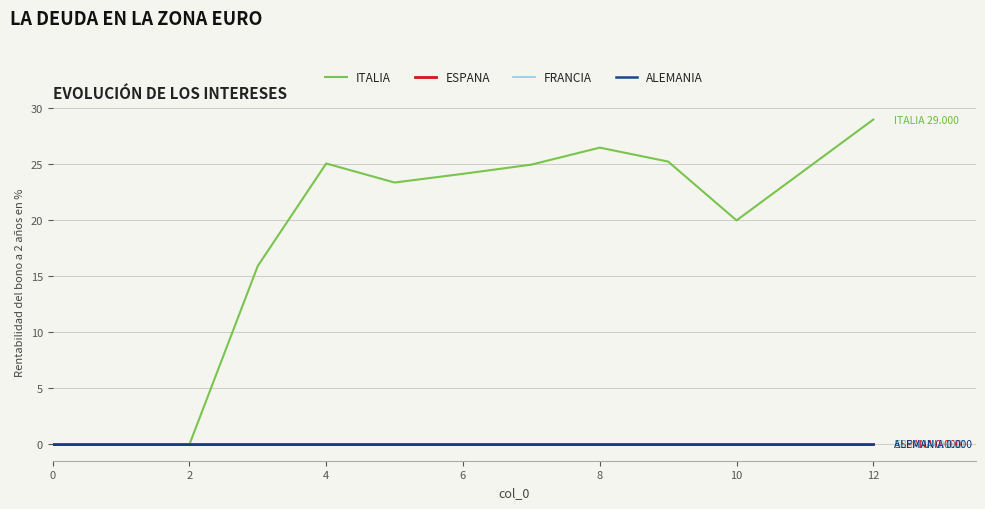

What is the label of the 11th point from the left?

10